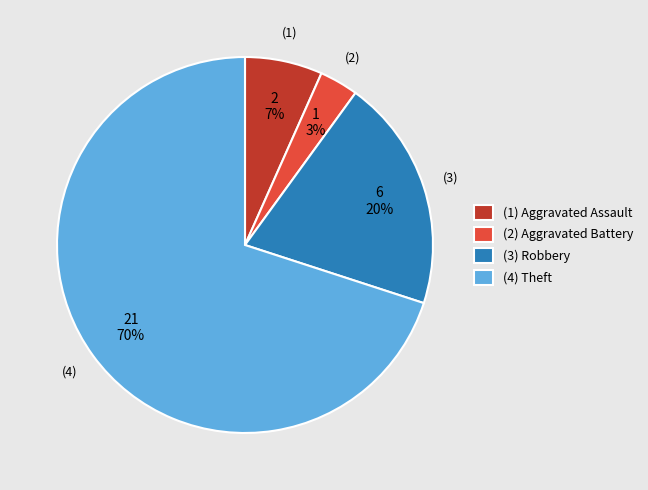

Approximately how many times larger is the value at (1) Aggravated Assault compared to (3) Robbery?

0.3